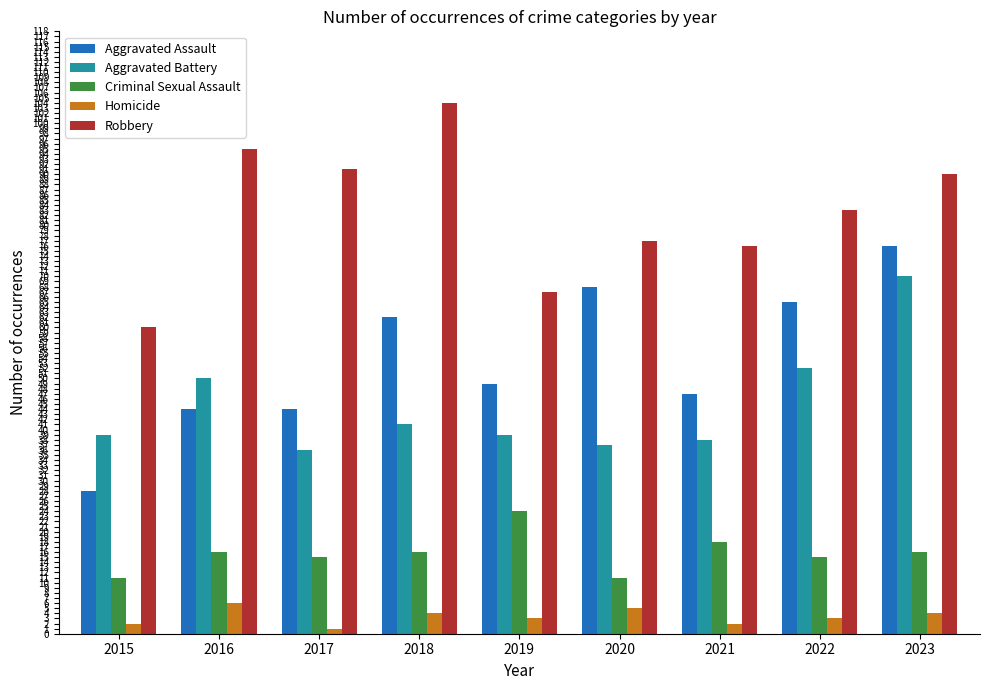

The value of Aggravated Assault at 2017 is 44. True or false?

True